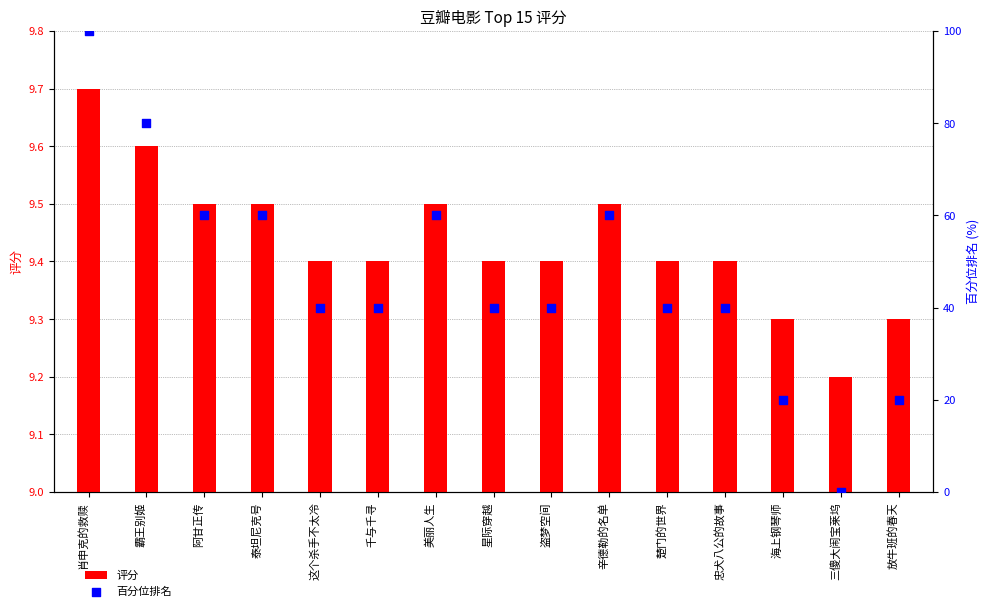

What are all the series names shown in the legend?

评分, 百分位排名